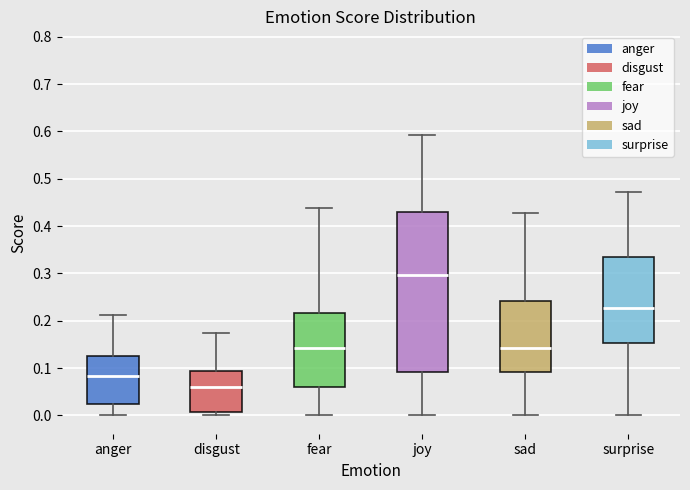

Which box has the highest median line?

joy